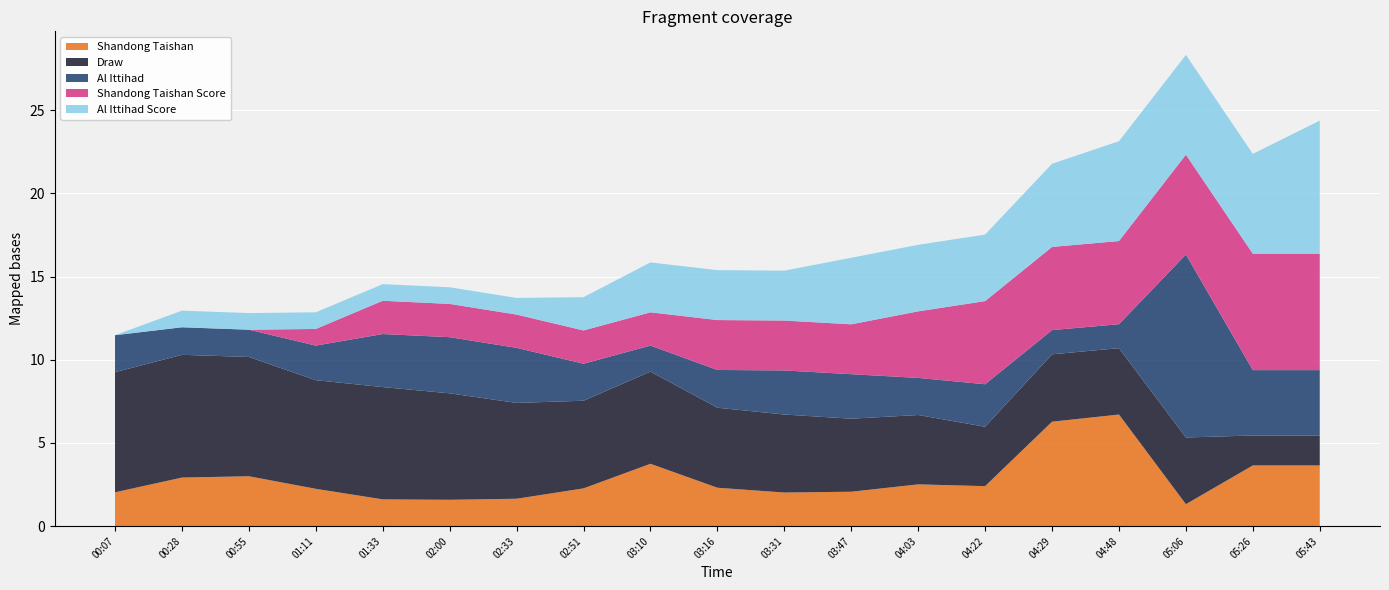

Reading left to right, transcribe all the data shown in this chart.

Shandong Taishan: 00:07=2.0	00:28=2.9	00:55=3.0	01:11=2.2	01:33=1.6	02:00=1.6	02:33=1.6	02:51=2.3	03:10=3.8	03:16=2.3	03:31=2.0	03:47=2.1	04:03=2.5	04:22=2.4	04:29=6.3	04:48=6.7	05:06=1.3	05:26=3.6	05:43=3.6
Draw: 00:07=7.2	00:28=7.4	00:55=7.2	01:11=6.5	01:33=6.8	02:00=6.4	02:33=5.8	02:51=5.3	03:10=5.5	03:16=4.8	03:31=4.7	03:47=4.4	04:03=4.2	04:22=3.6	04:29=4.0	04:48=4.0	05:06=4.0	05:26=1.8	05:43=1.8
Al Ittihad: 00:07=2.2	00:28=1.7	00:55=1.6	01:11=2.1	01:33=3.2	02:00=3.4	02:33=3.3	02:51=2.2	03:10=1.6	03:16=2.3	03:31=2.6	03:47=2.7	04:03=2.2	04:22=2.6	04:29=1.5	04:48=1.4	05:06=11.0	05:26=3.9	05:43=3.9
Shandong Taishan Score: 00:07=0.0	00:28=0.0	00:55=0.0	01:11=1.0	01:33=2.0	02:00=2.0	02:33=2.0	02:51=2.0	03:10=2.0	03:16=3.0	03:31=3.0	03:47=3.0	04:03=4.0	04:22=5.0	04:29=5.0	04:48=5.0	05:06=6.0	05:26=7.0	05:43=7.0
Al Ittihad Score: 00:07=0.0	00:28=1.0	00:55=1.0	01:11=1.0	01:33=1.0	02:00=1.0	02:33=1.0	02:51=2.0	03:10=3.0	03:16=3.0	03:31=3.0	03:47=4.0	04:03=4.0	04:22=4.0	04:29=5.0	04:48=6.0	05:06=6.0	05:26=6.0	05:43=8.0